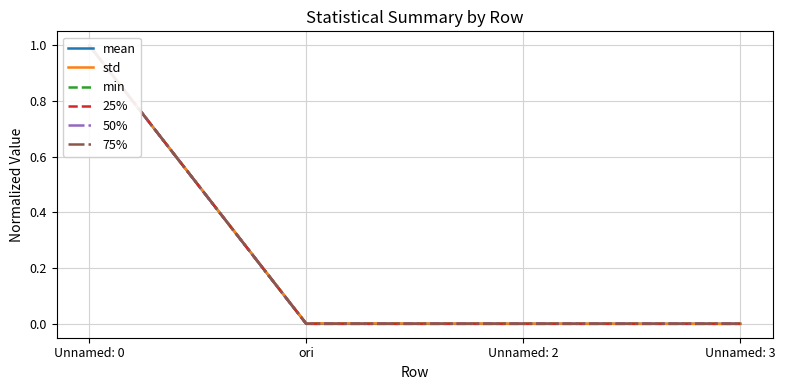

Which has a higher value, Unnamed: 2 or Unnamed: 3?

Unnamed: 3